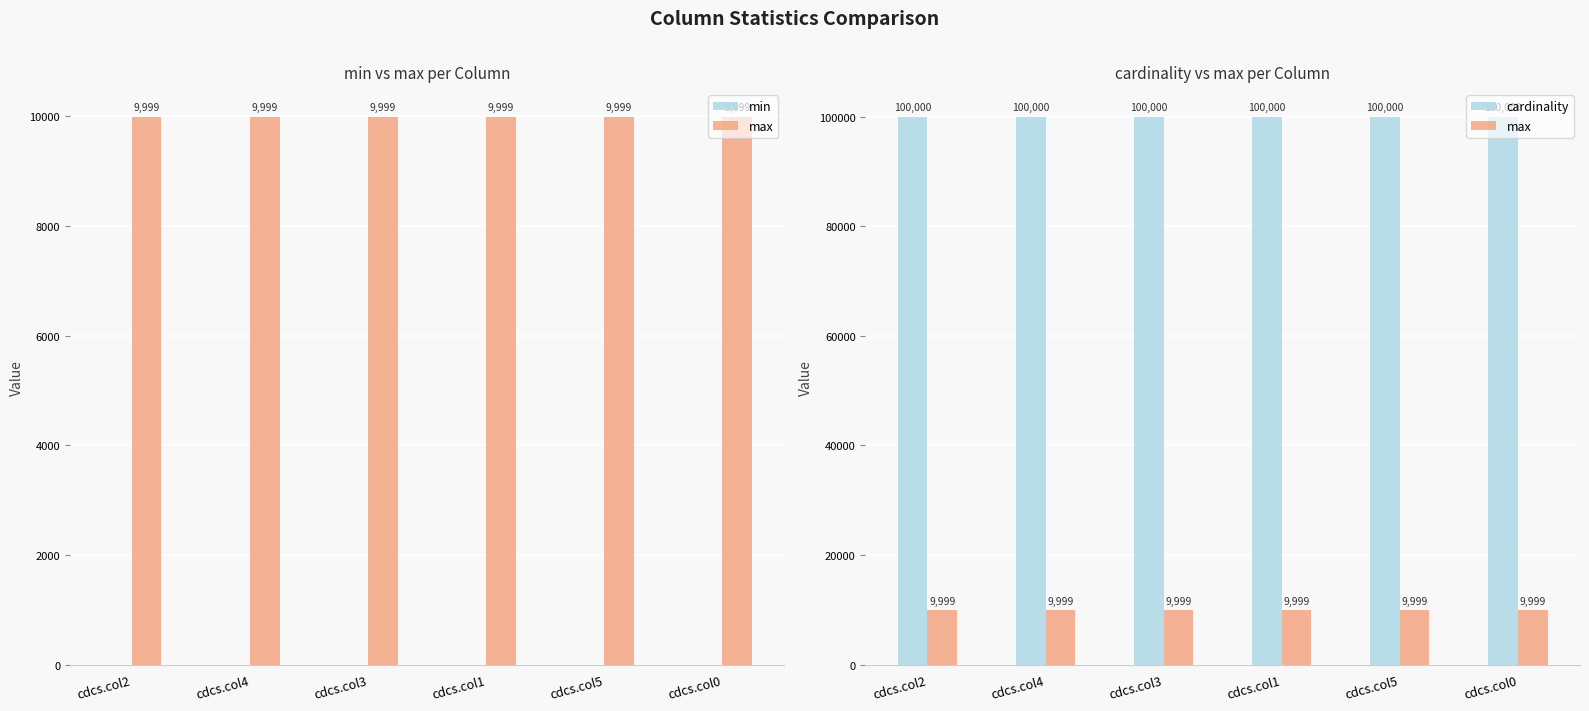

Between cdcs.col2 and cdcs.col0, which series saw the biggest shift?

min